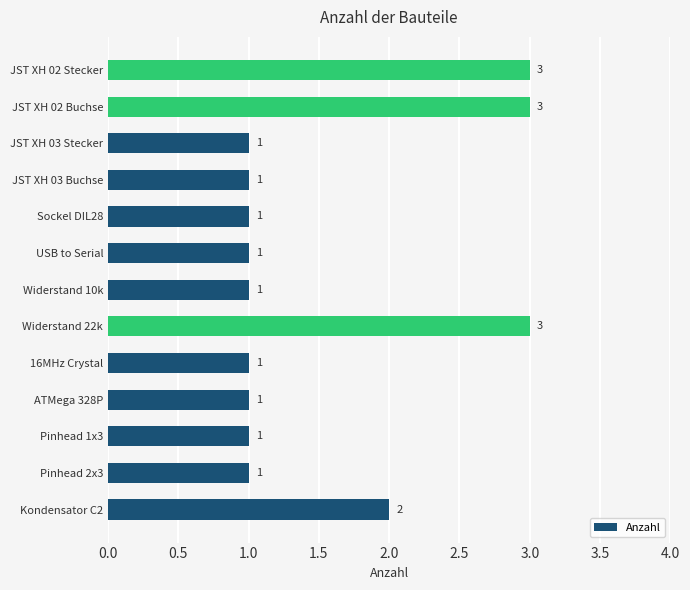

What is the maximum value shown in the chart?

3